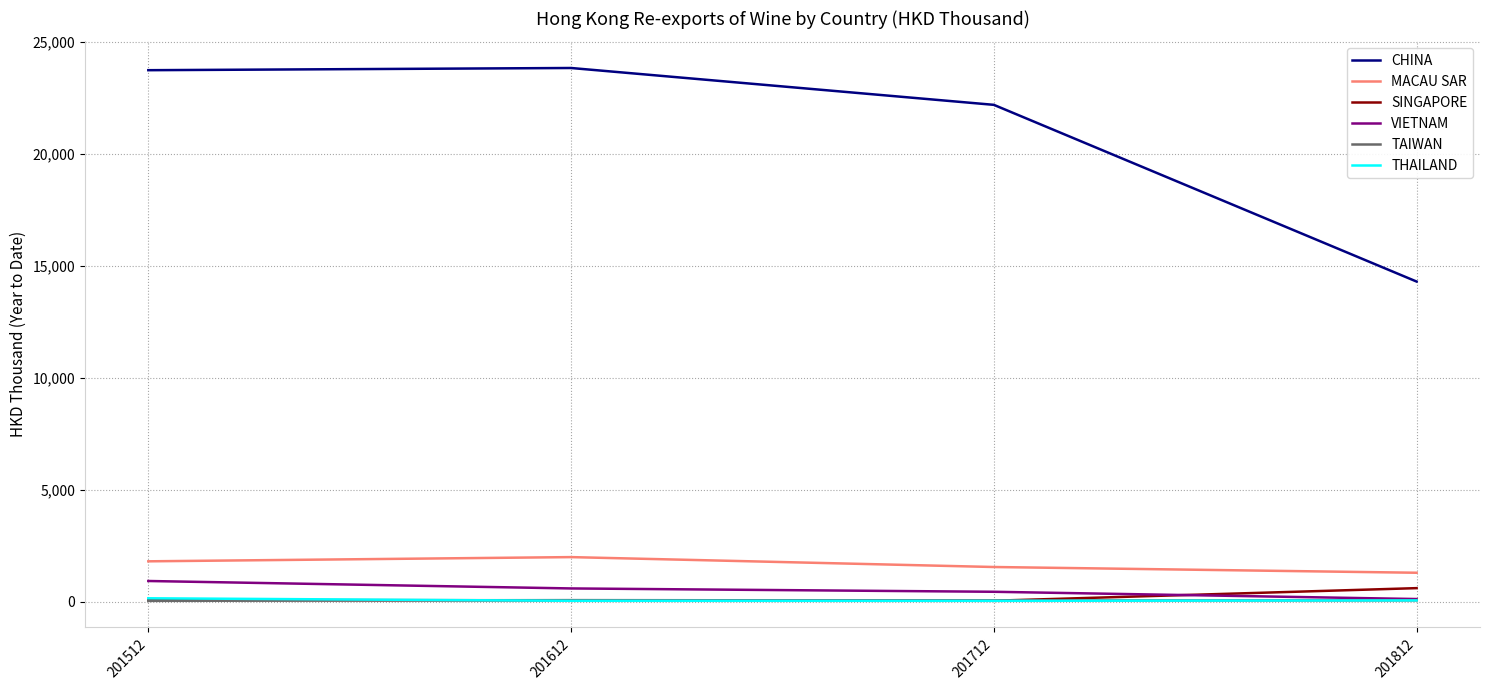

How many values in the MACAU SAR series exceed 1798?

2